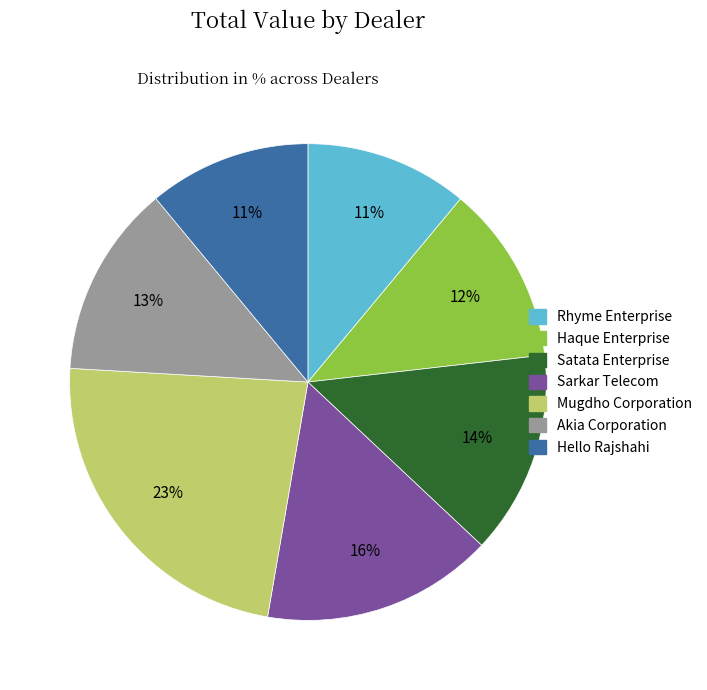

To the nearest percent, what is the difference between the largest and smallest slice percentages?

12%